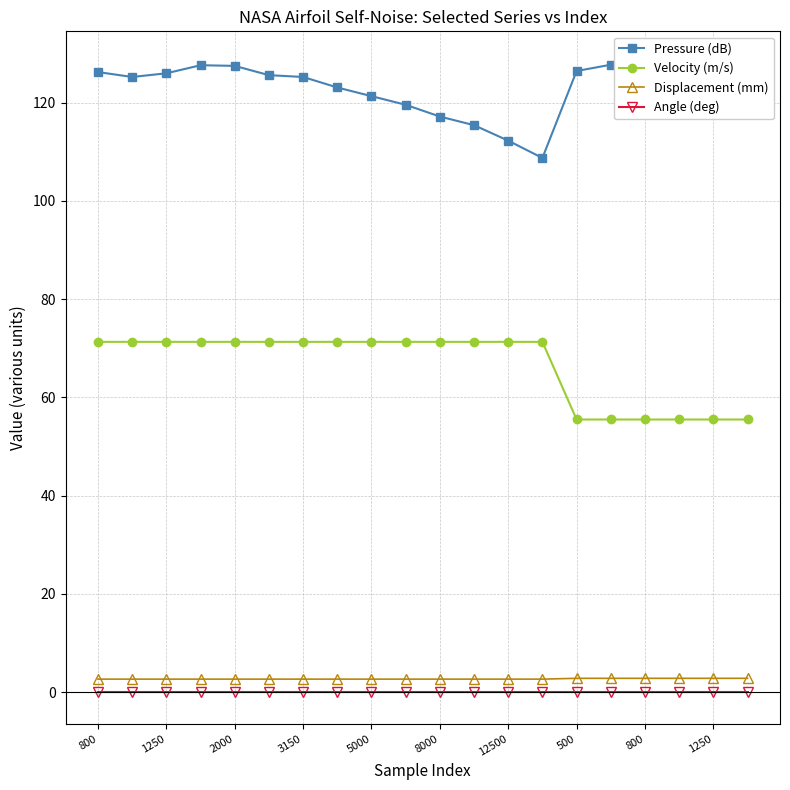

List the labels in order of Angle (deg) value, smallest first.

800, 1250, 2000, 3150, 5000, 8000, 12500, 500, 800, 1250, 10, 11, 12, 13, 14, 15, 16, 17, 18, 19